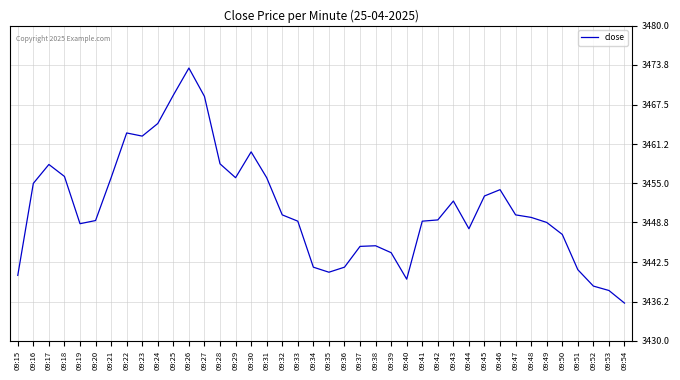

How many lines are shown in the chart?

1